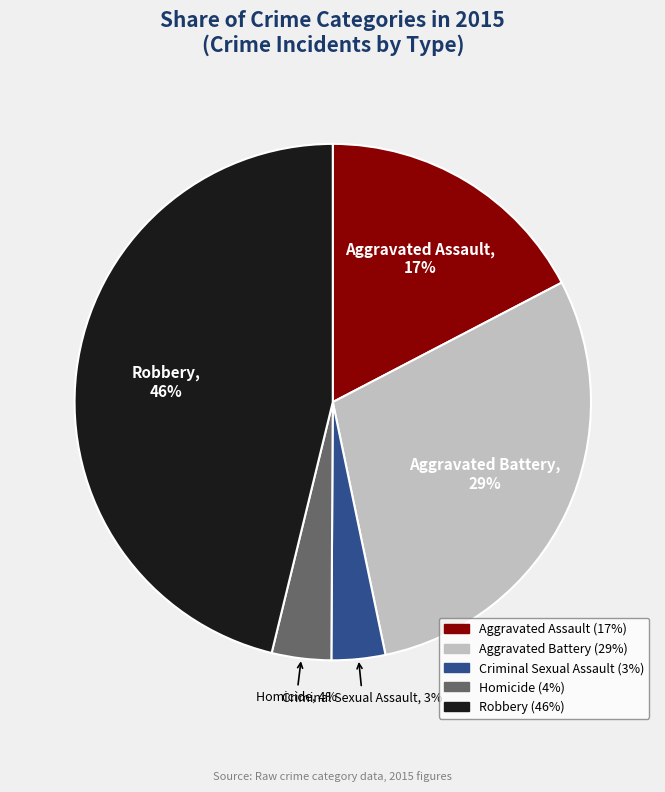

Do Homicide and Aggravated Battery together represent more than half of the pie?

No